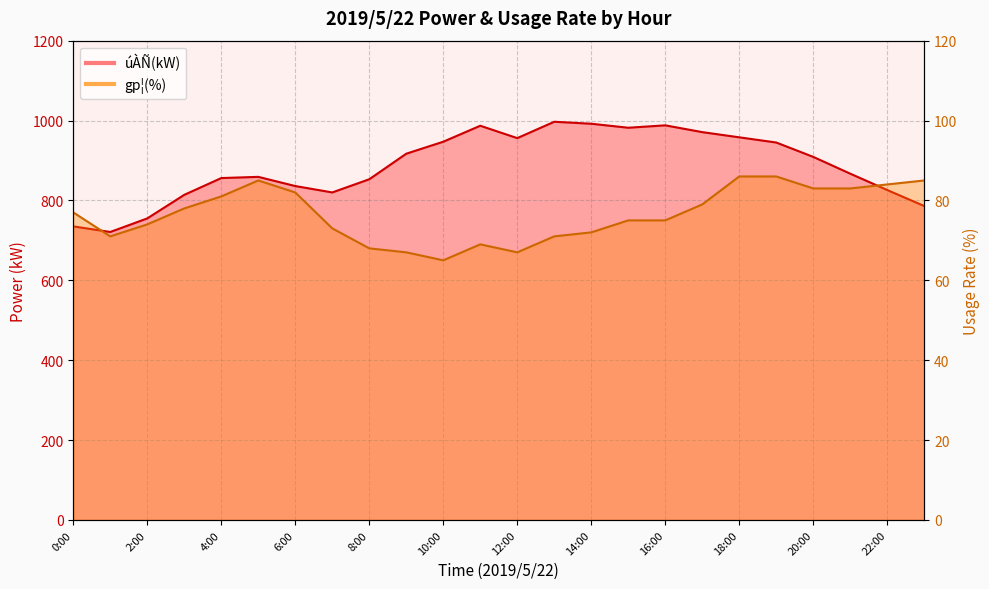

At which label does úÀÑ(kW) reach its peak?

13:00